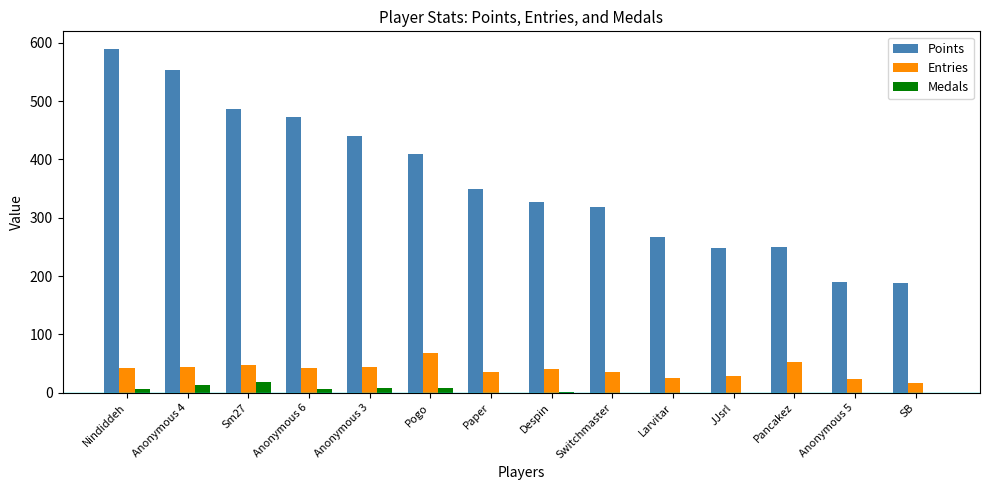

Is it true that Entries equals 50 at JJsrl?

False